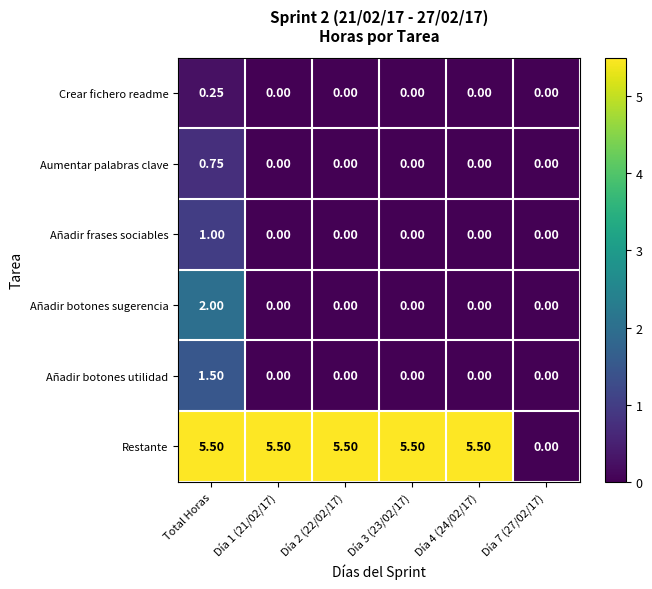

How many data points does each series have?

6